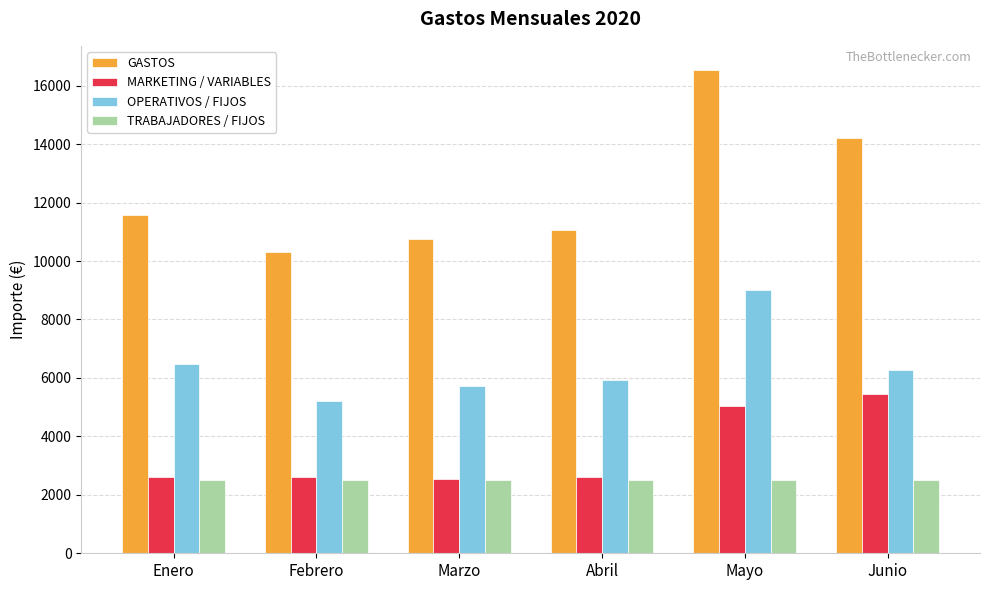

What position from the left is Enero?

1